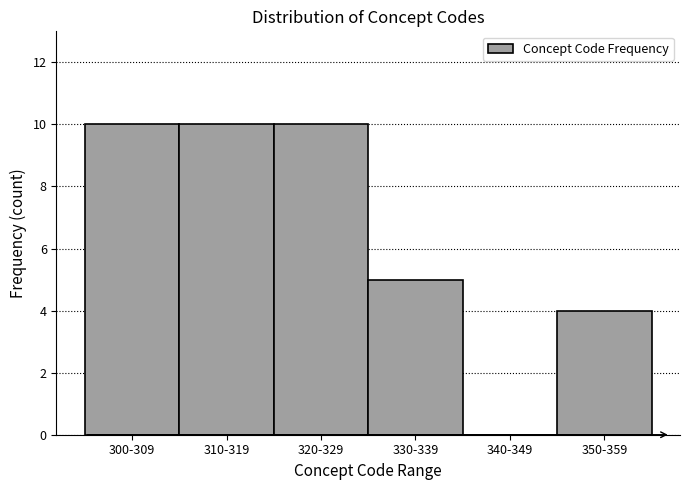

Reading right to left, transcribe all the data shown in this chart.

350-359=4	340-349=0	330-339=5	320-329=10	310-319=10	300-309=10